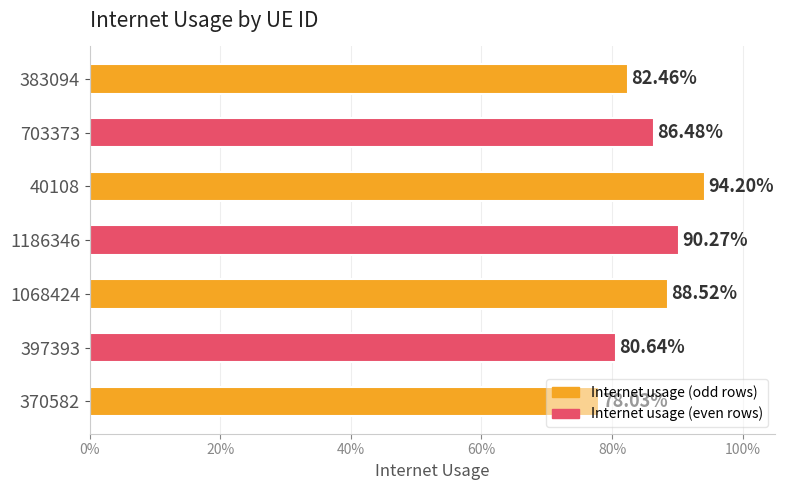

Does the chart contain any negative values?

No